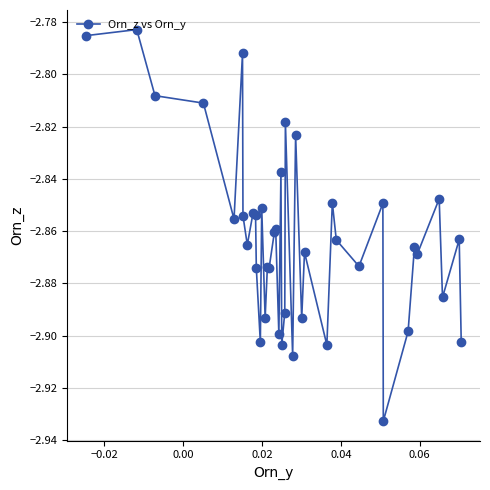

What is the sum of all values?

-114.5